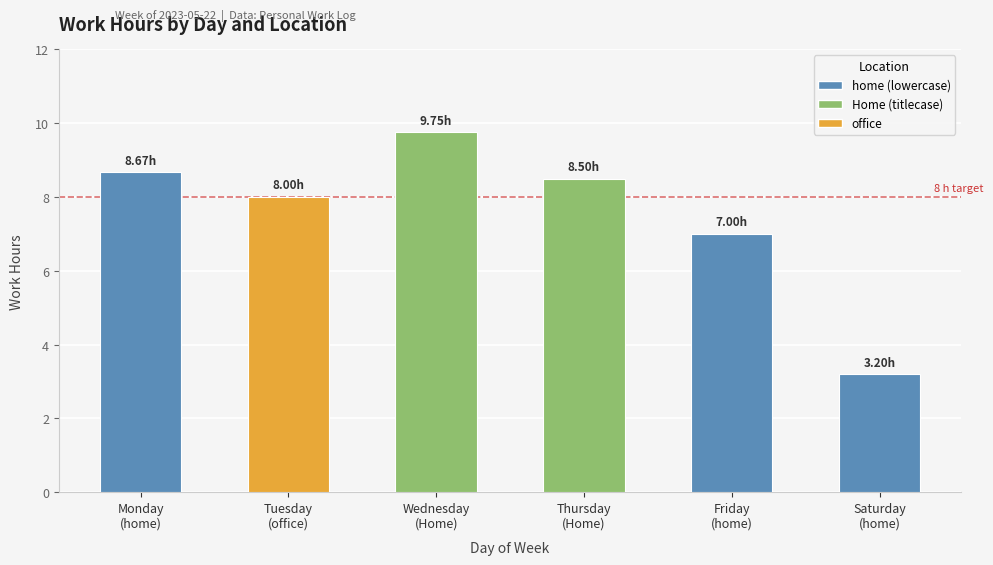

What position from the right is Friday
(home)?

2